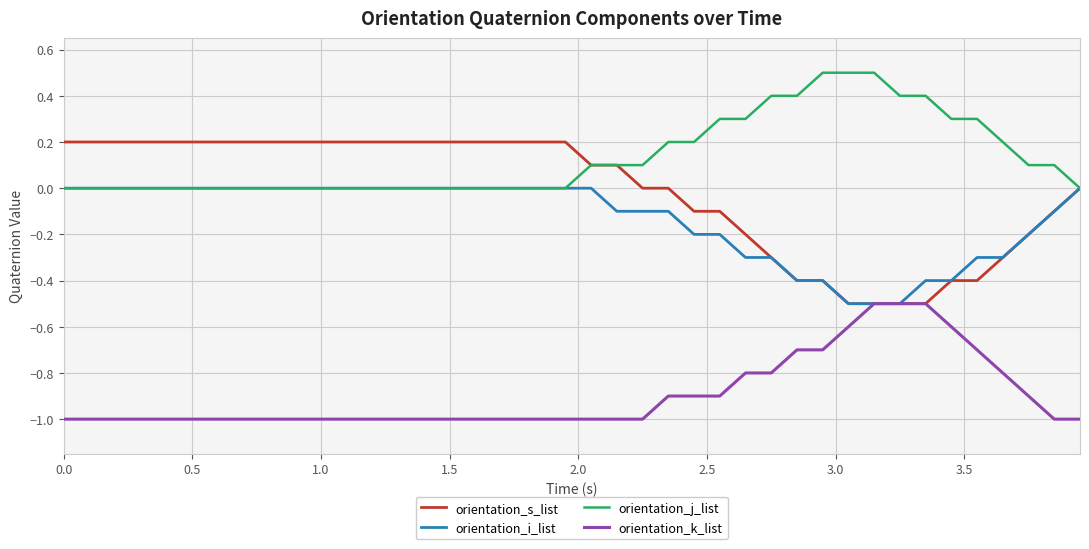

Which series has the largest total across all categories?

orientation_j_list